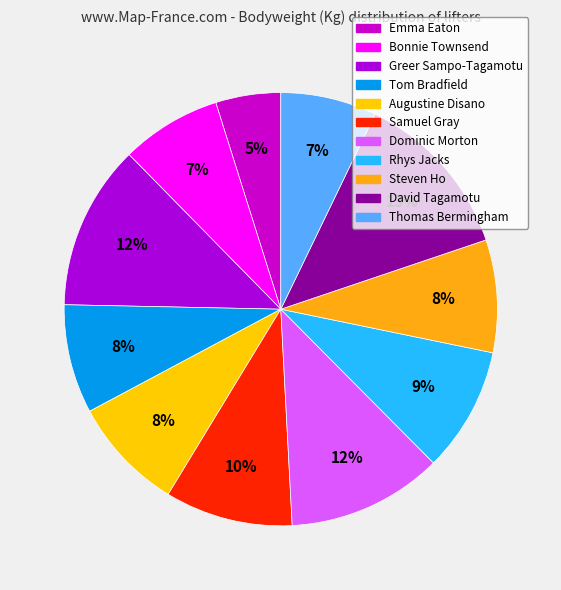

To the nearest percent, what is the difference between the largest and smallest slice percentages?

8%